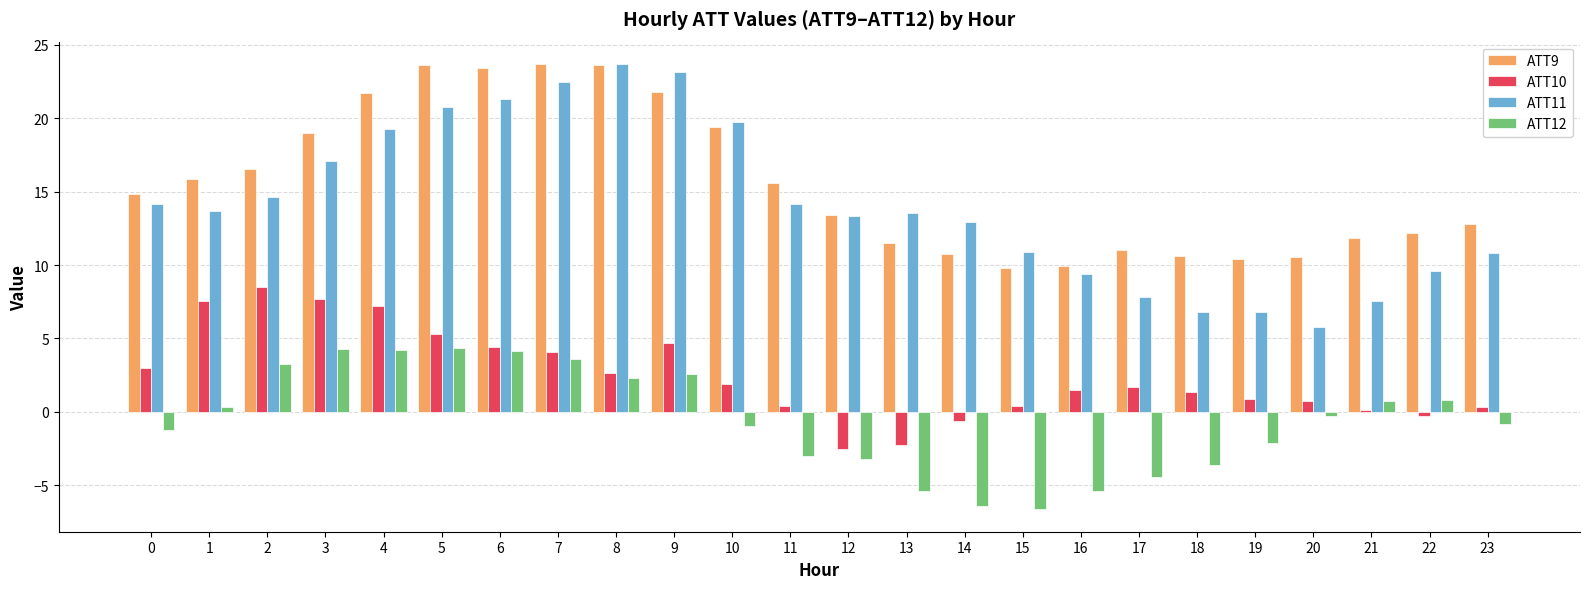

Is the value of ATT12 at 18 greater than the value of ATT9 at 16?

No